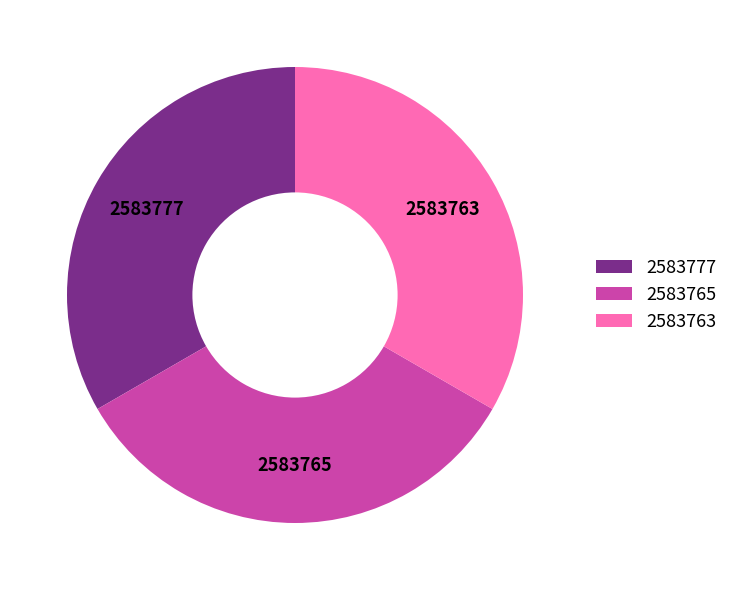

Is it true that 2583777 is 44% of the pie?

False